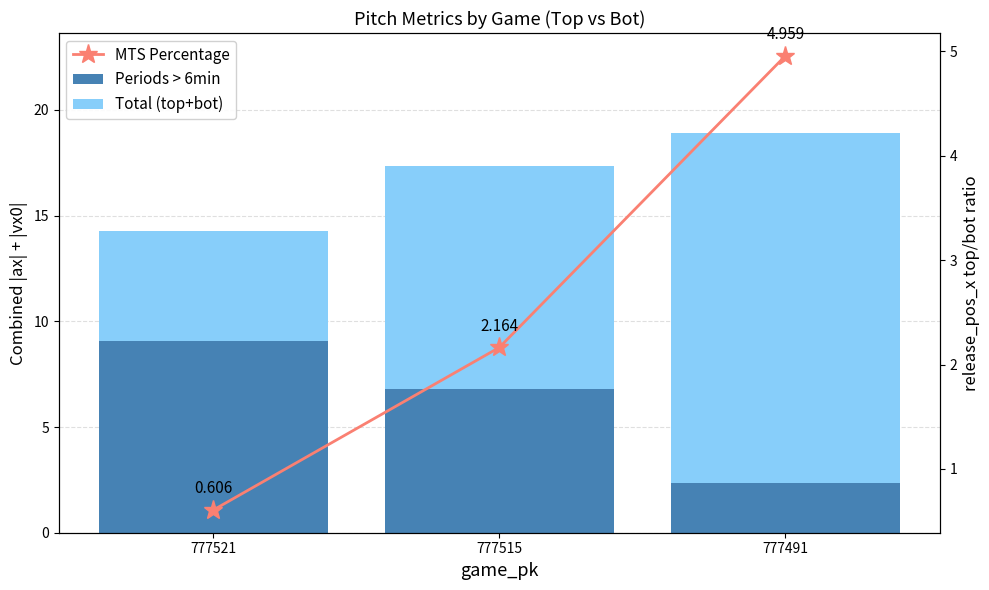

Between 777521 and 777515, which series saw the biggest shift?

Total (top+bot)